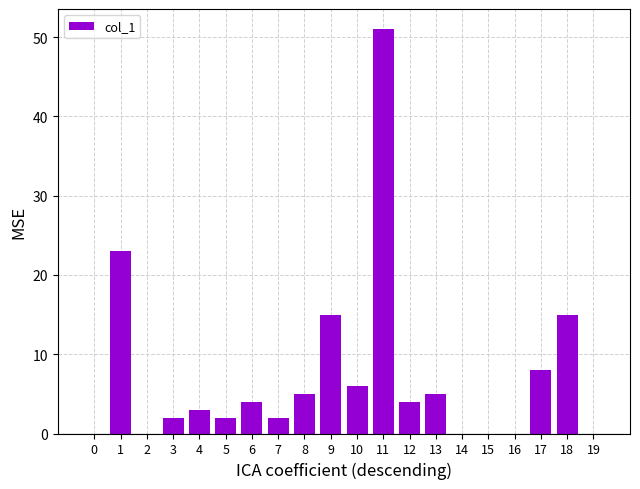

Approximately how many times larger is the value at 11 compared to 13?

10.2